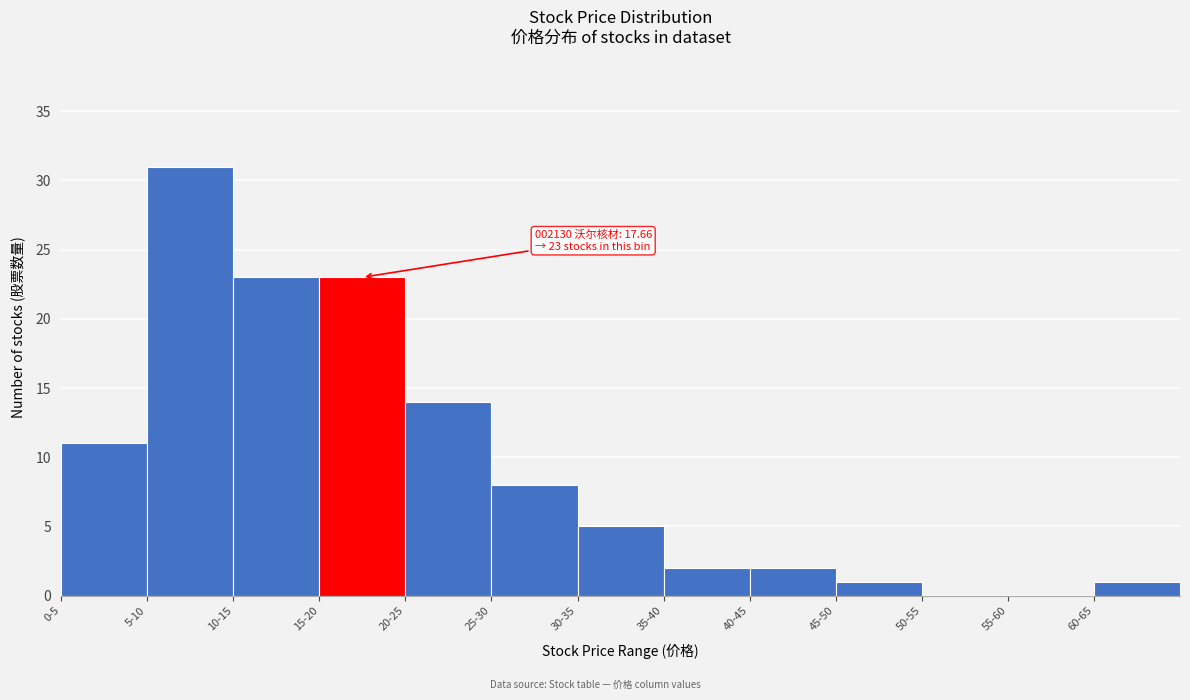

Reading left to right, transcribe all the data shown in this chart.

0-5=11	5-10=31	10-15=23	15-20=23	20-25=14	25-30=8	30-35=5	35-40=2	40-45=2	45-50=1	50-55=0	55-60=0	60-65=1